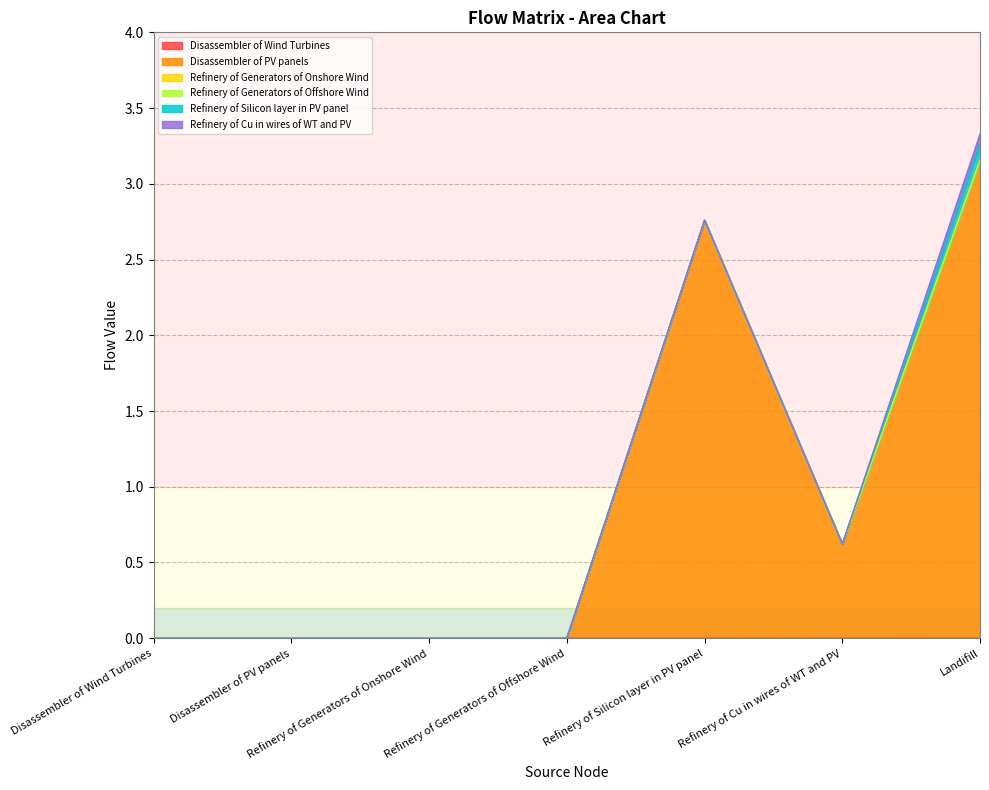

Reading right to left, what are all the values shown in this chart?

Disassembler of Wind Turbines: Landifill=0.0	Refinery of Cu in wires of WT and PV=0.0	Refinery of Silicon layer in PV panel=0.0	Refinery of Generators of Offshore Wind=0.0	Refinery of Generators of Onshore Wind=0.0	Disassembler of PV panels=0.0	Disassembler of Wind Turbines=0.0
Disassembler of PV panels: Landifill=3.2	Refinery of Cu in wires of WT and PV=0.6	Refinery of Silicon layer in PV panel=2.8	Refinery of Generators of Offshore Wind=0.0	Refinery of Generators of Onshore Wind=0.0	Disassembler of PV panels=0.0	Disassembler of Wind Turbines=0.0
Refinery of Generators of Onshore Wind: Landifill=0.0	Refinery of Cu in wires of WT and PV=0.0	Refinery of Silicon layer in PV panel=0.0	Refinery of Generators of Offshore Wind=0.0	Refinery of Generators of Onshore Wind=0.0	Disassembler of PV panels=0.0	Disassembler of Wind Turbines=0.0
Refinery of Generators of Offshore Wind: Landifill=0.0	Refinery of Cu in wires of WT and PV=0.0	Refinery of Silicon layer in PV panel=0.0	Refinery of Generators of Offshore Wind=0.0	Refinery of Generators of Onshore Wind=0.0	Disassembler of PV panels=0.0	Disassembler of Wind Turbines=0.0
Refinery of Silicon layer in PV panel: Landifill=0.1	Refinery of Cu in wires of WT and PV=0.0	Refinery of Silicon layer in PV panel=0.0	Refinery of Generators of Offshore Wind=0.0	Refinery of Generators of Onshore Wind=0.0	Disassembler of PV panels=0.0	Disassembler of Wind Turbines=0.0
Refinery of Cu in wires of WT and PV: Landifill=0.1	Refinery of Cu in wires of WT and PV=0.0	Refinery of Silicon layer in PV panel=0.0	Refinery of Generators of Offshore Wind=0.0	Refinery of Generators of Onshore Wind=0.0	Disassembler of PV panels=0.0	Disassembler of Wind Turbines=0.0